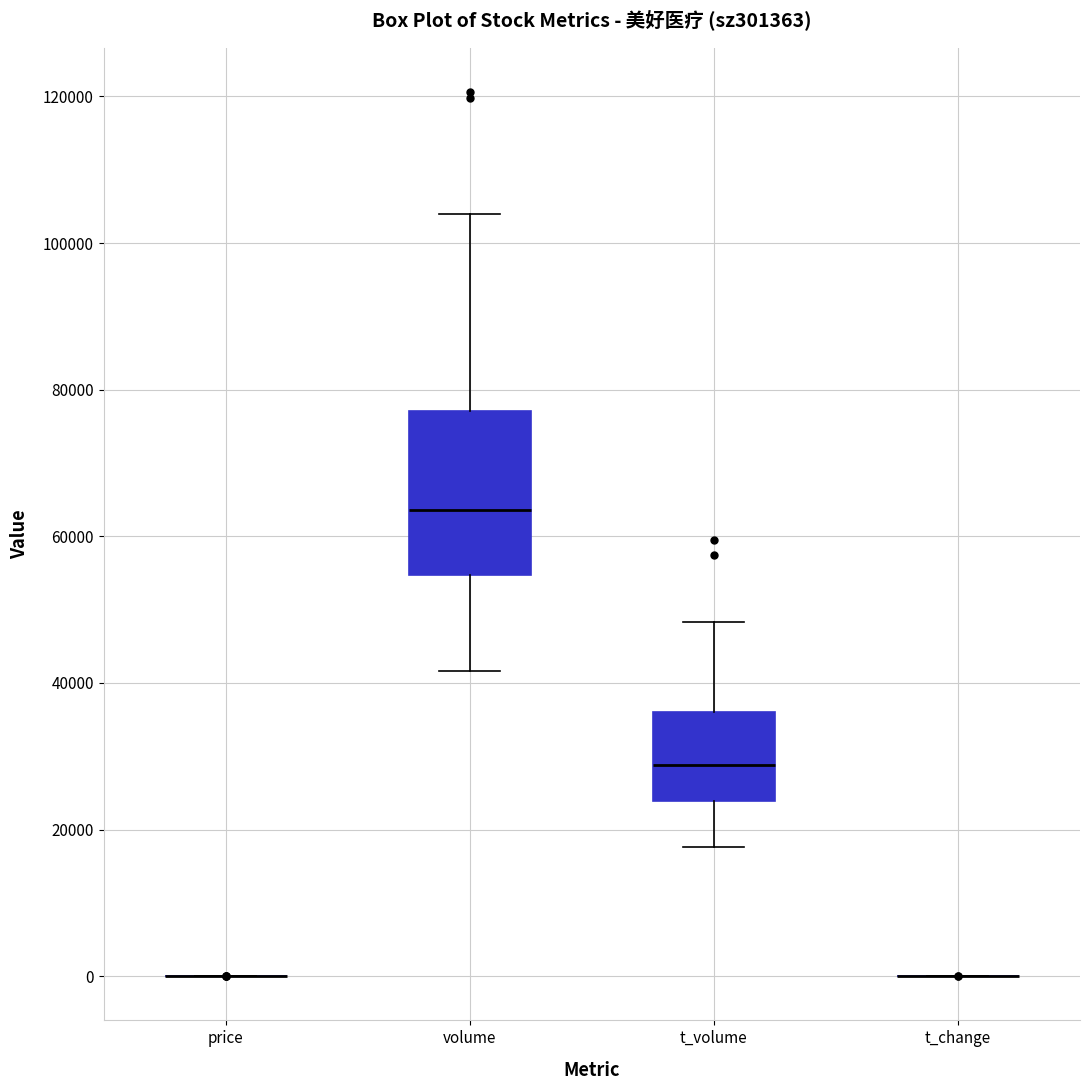

Reading left to right, transcribe this box plot: for each box, give where its median line is, the range the box spans, and where its two whiskers end, as read against the y-axis. The values are not printed on the chart, so give them approximately, as read against the axis.

price: box collapsed to a line at 0, whiskers 0 to 0
volume: median 64000, box 54000 to 78000, whiskers 42000 to 104000
t_volume: median 28000, box 24000 to 36000, whiskers 18000 to 48000
t_change: box collapsed to a line at 0, whiskers 0 to 0